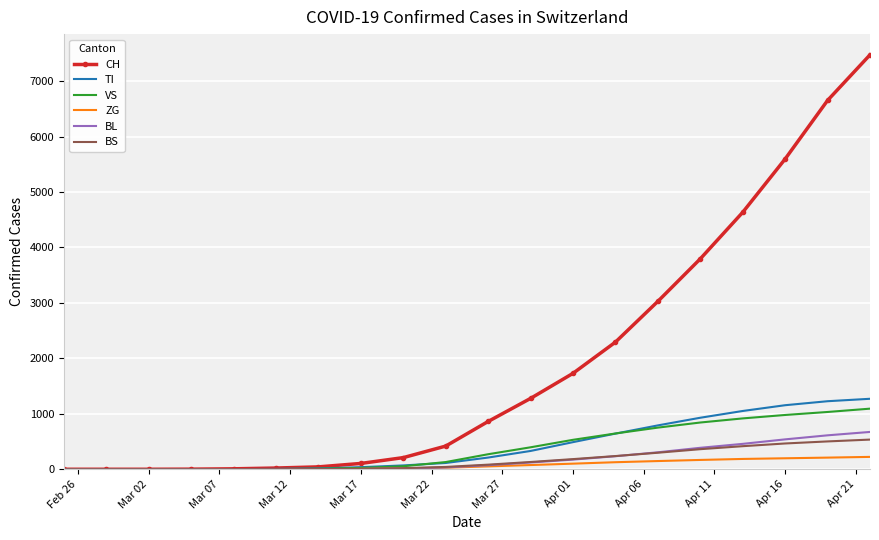

What is the highest value of the ZG series?

223